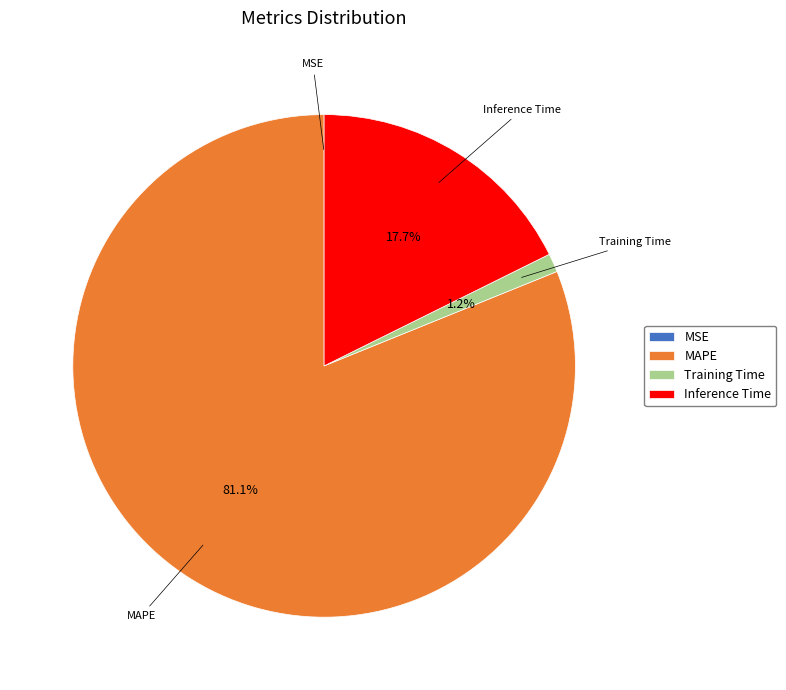

What is the majority slice?

MAPE